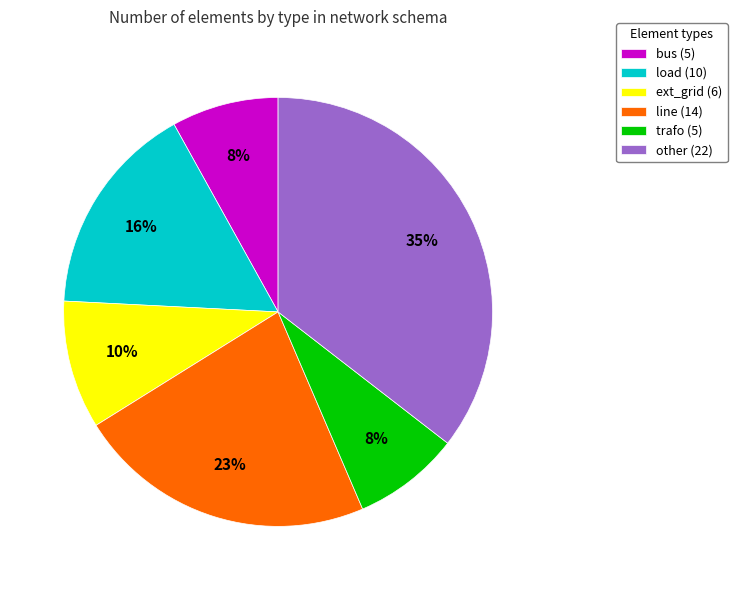

How many slices are in this pie chart?

6